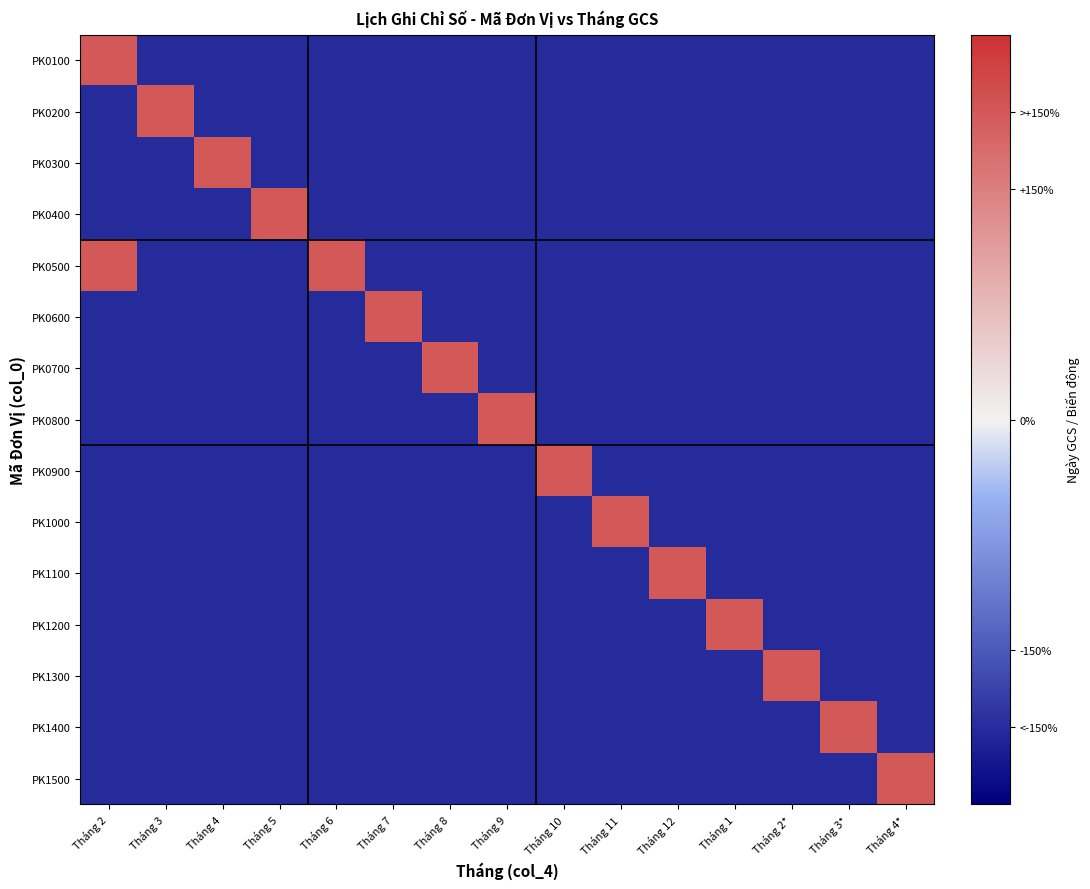

Count the number of data series in this chart.

15